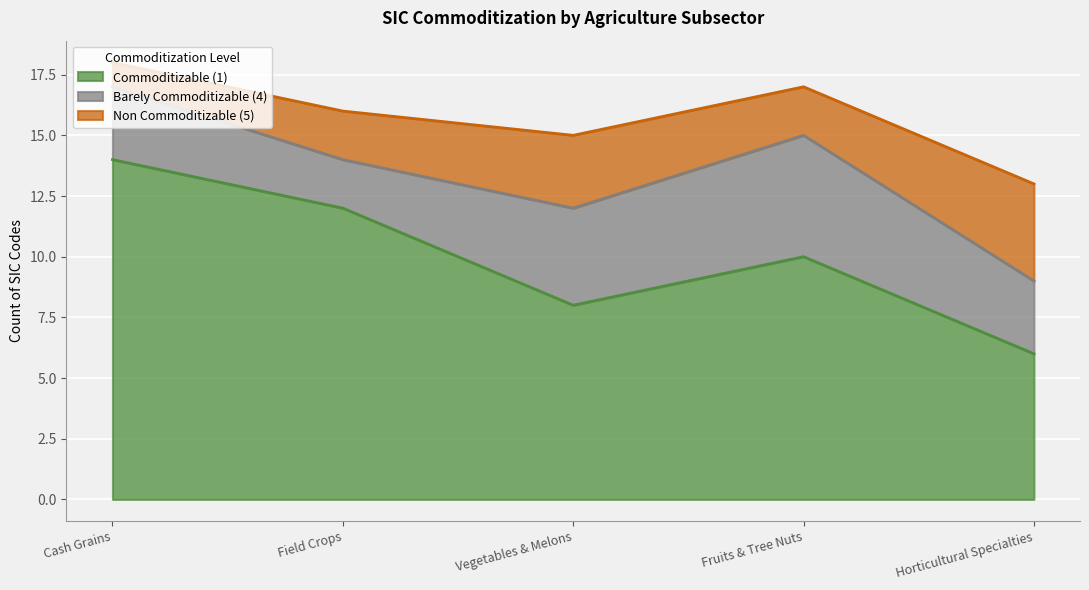

At which category does the chart reach its peak across all series?

Cash Grains